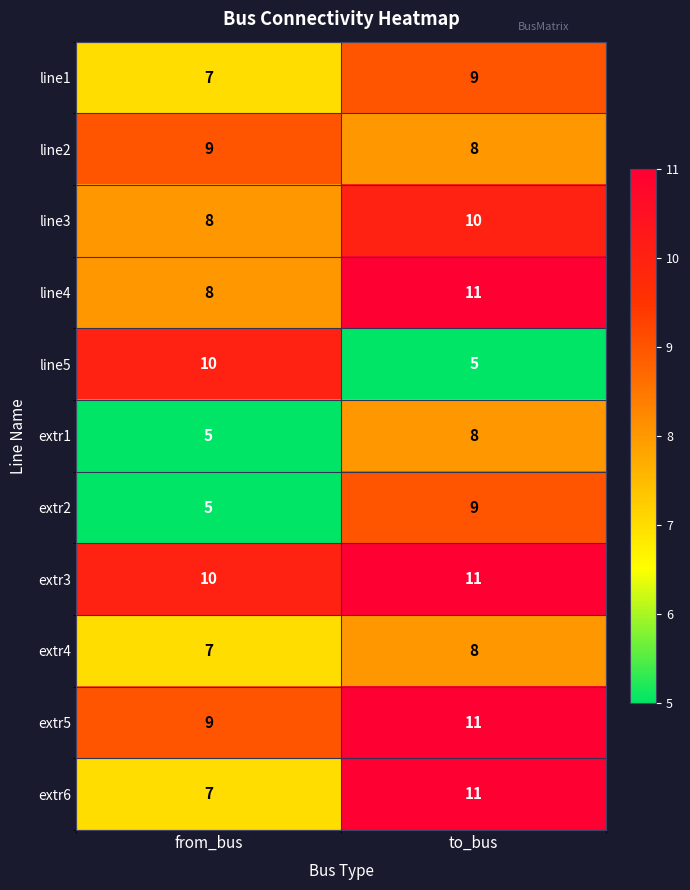

At which category is the sum across all series the highest?

to_bus